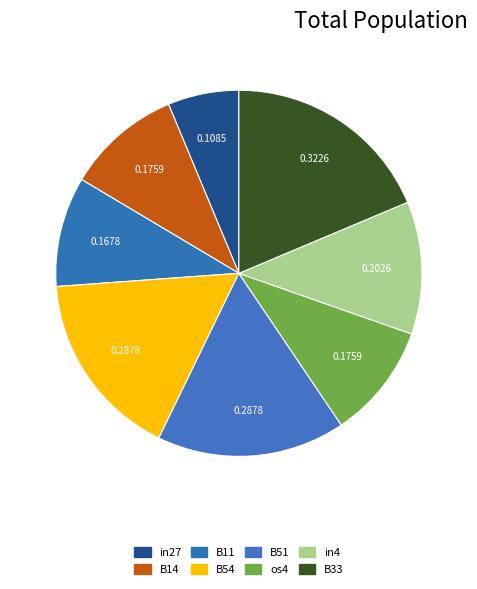

Does in4 represent more than half of the total?

No